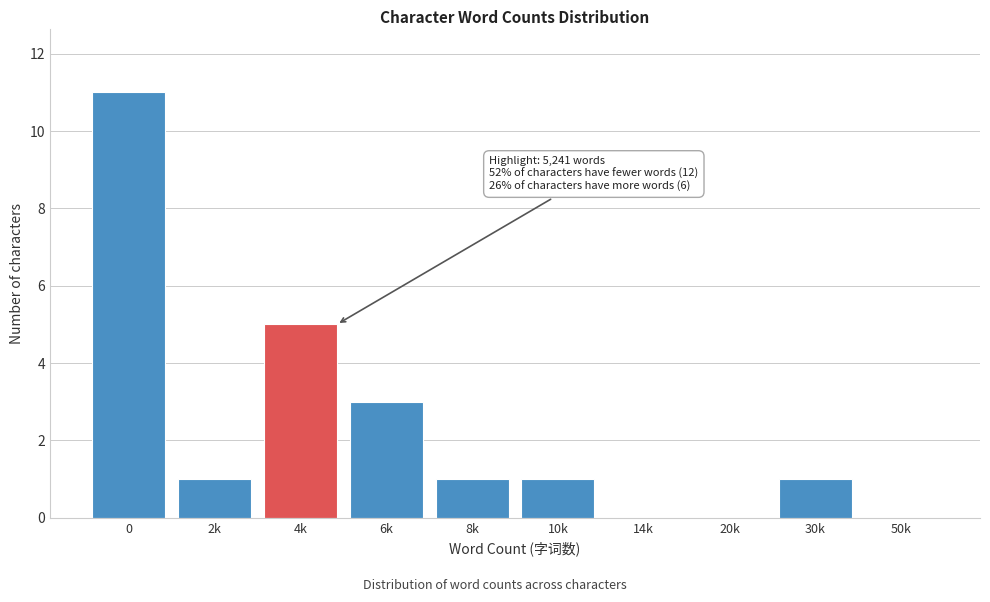

Reading left to right, what are all the values shown in this chart?

0=11	2k=1	4k=5	6k=3	8k=1	10k=1	14k=0	20k=0	30k=1	50k=0